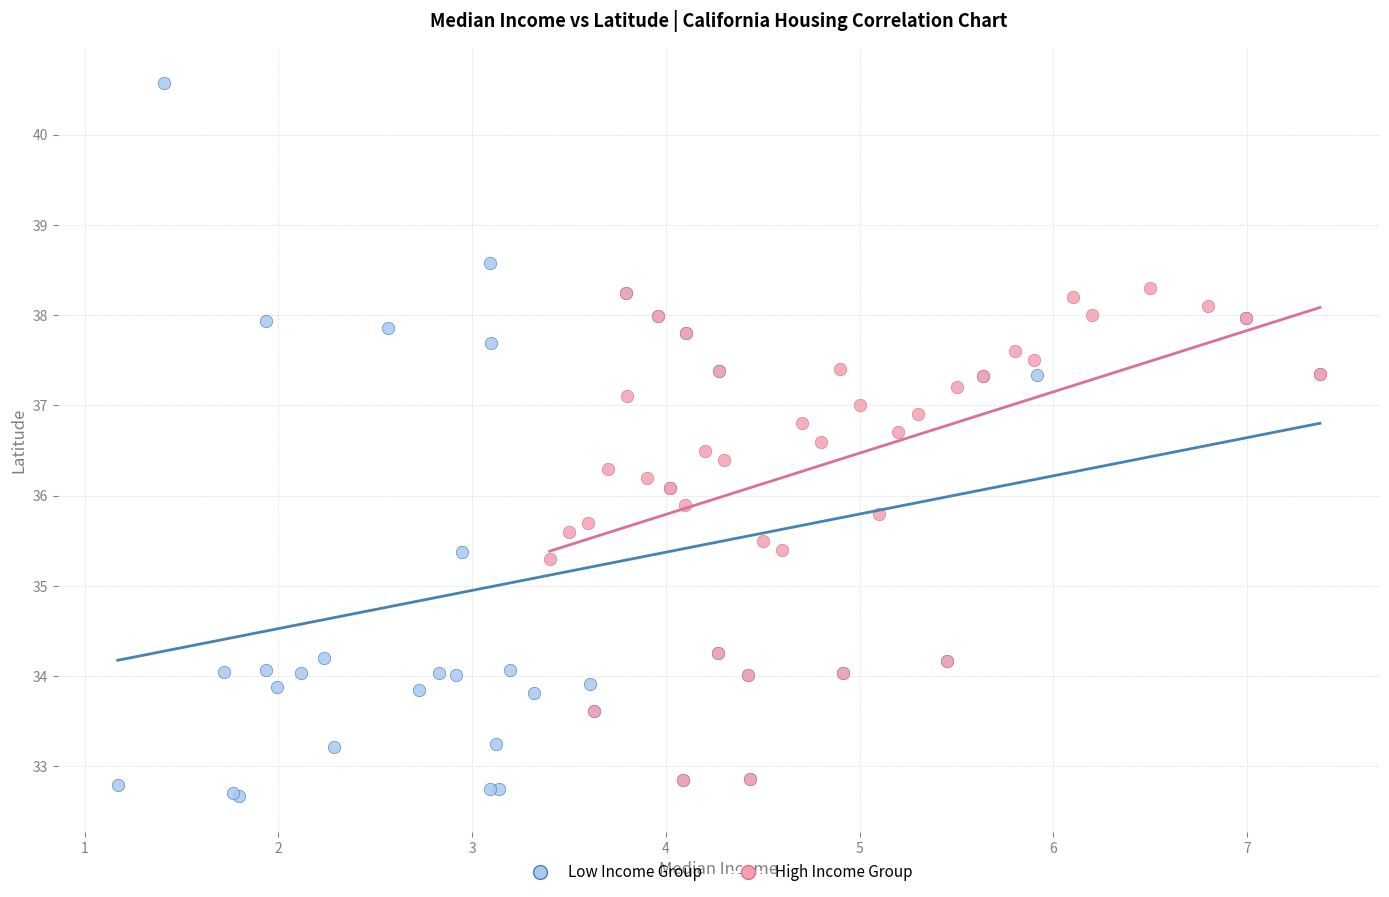

Which series reaches the maximum Y coordinate?

Low Income Group